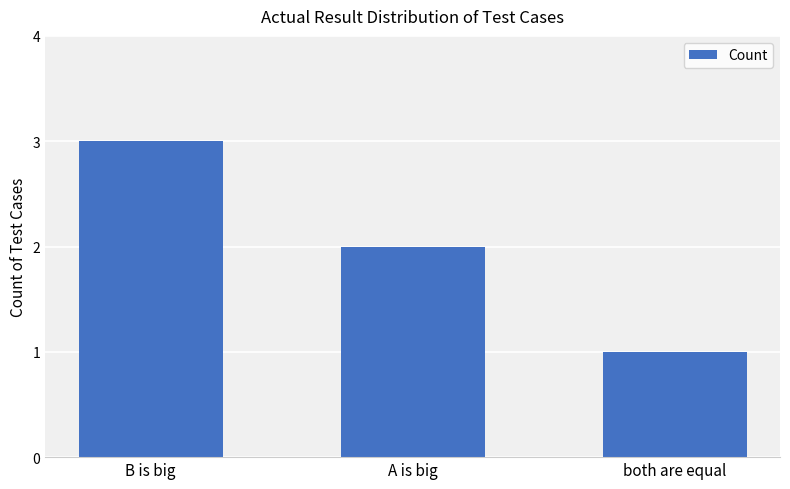

The value at B is big is 2. True or false?

False